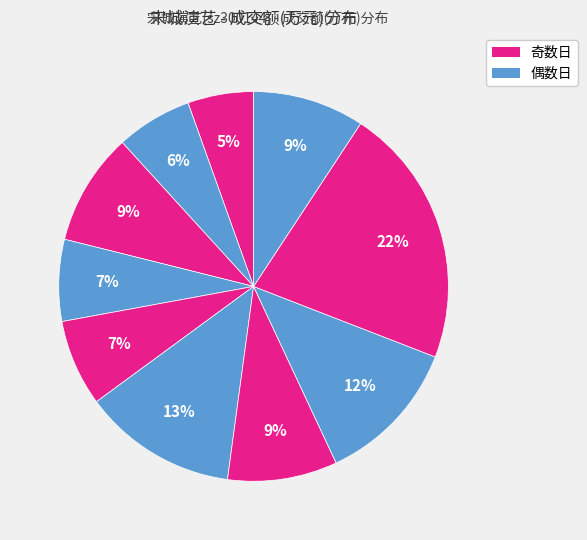

How many slices are in this pie chart?

10